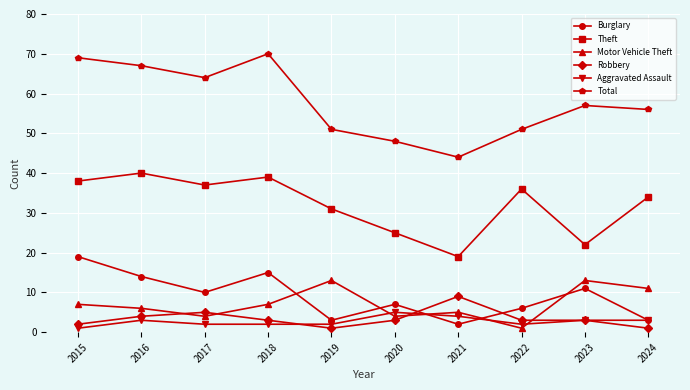

Rank the series at 2022 from lowest to highest value.

Motor Vehicle Theft, Aggravated Assault, Robbery, Burglary, Theft, Total